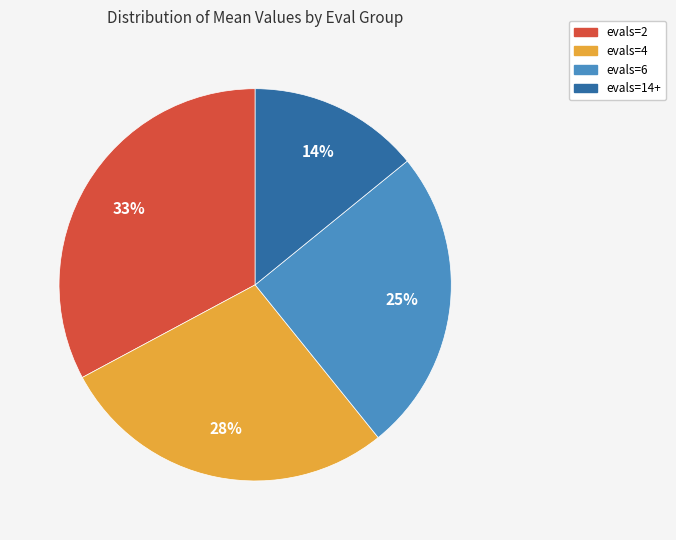

Between evals=4 and evals=14+, which is larger?

evals=4